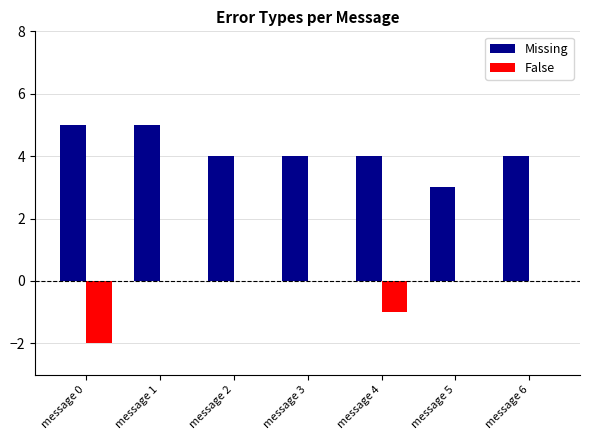

What is the spread (max minus min) of values at message 5?

3